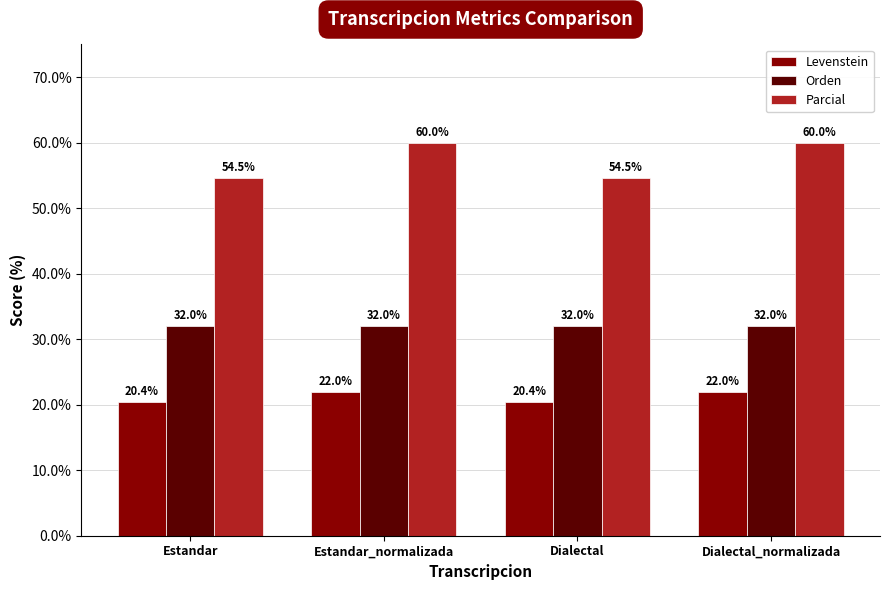

How many values in the Parcial series are below 60?

2